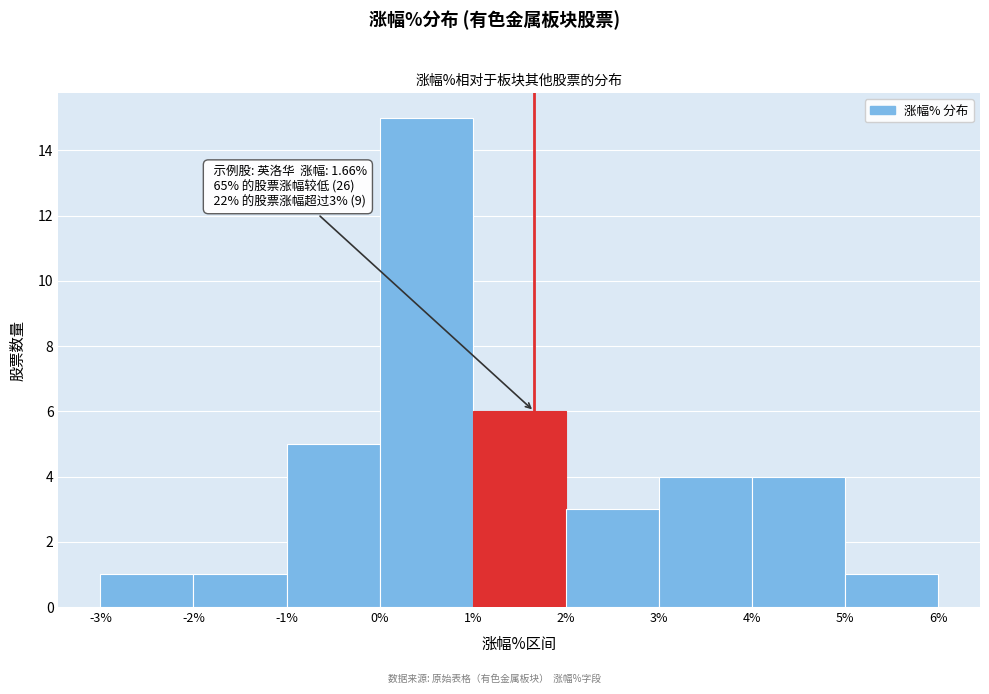

Over which range of the x-axis is the bar tallest?

0% to 1%